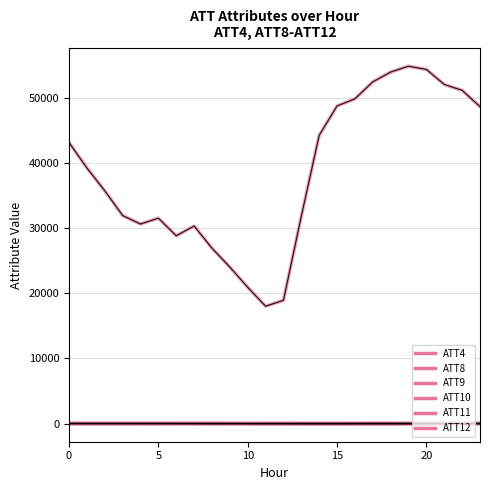

At which label does ATT9 reach its minimum?

10